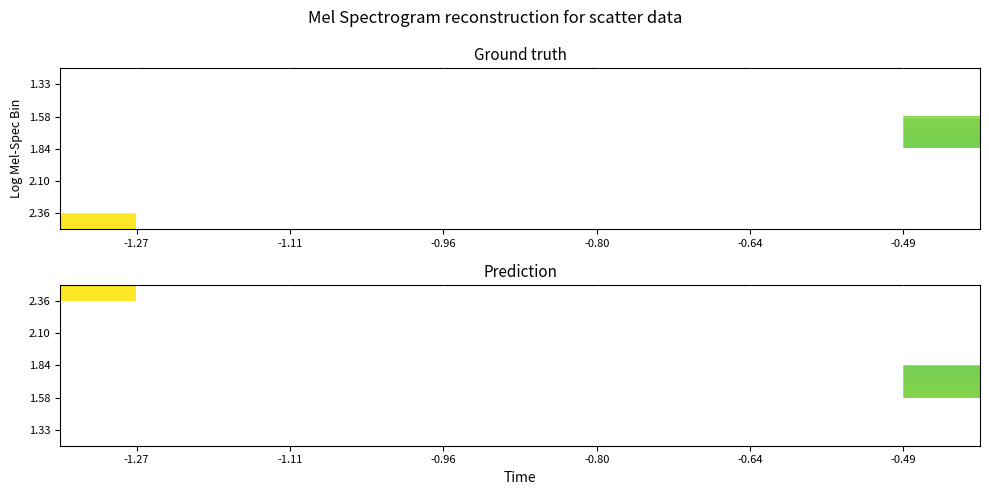

Where is 1.84 nearest to the value 0?

-0.49